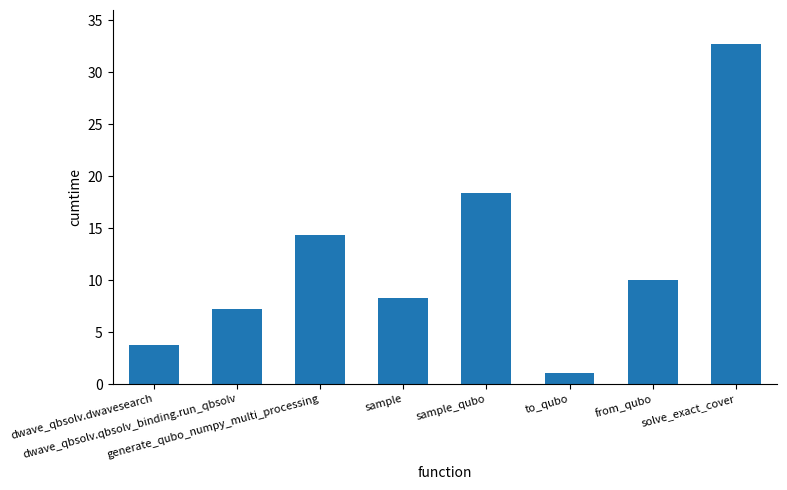

Reading left to right, what are all the values shown in this chart?

dwave_qbsolv.dwavesearch=3.7	dwave_qbsolv.qbsolv_binding.run_qbsolv=7.2	generate_qubo_numpy_multi_processing=14.3	sample=8.3	sample_qubo=18.4	to_qubo=1.0	from_qubo=10.0	solve_exact_cover=32.7